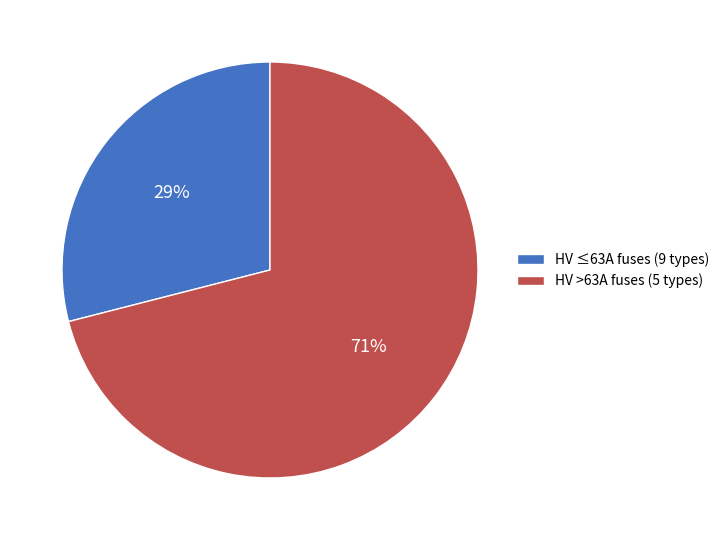

To the nearest percent, what is the average slice percentage?

50%